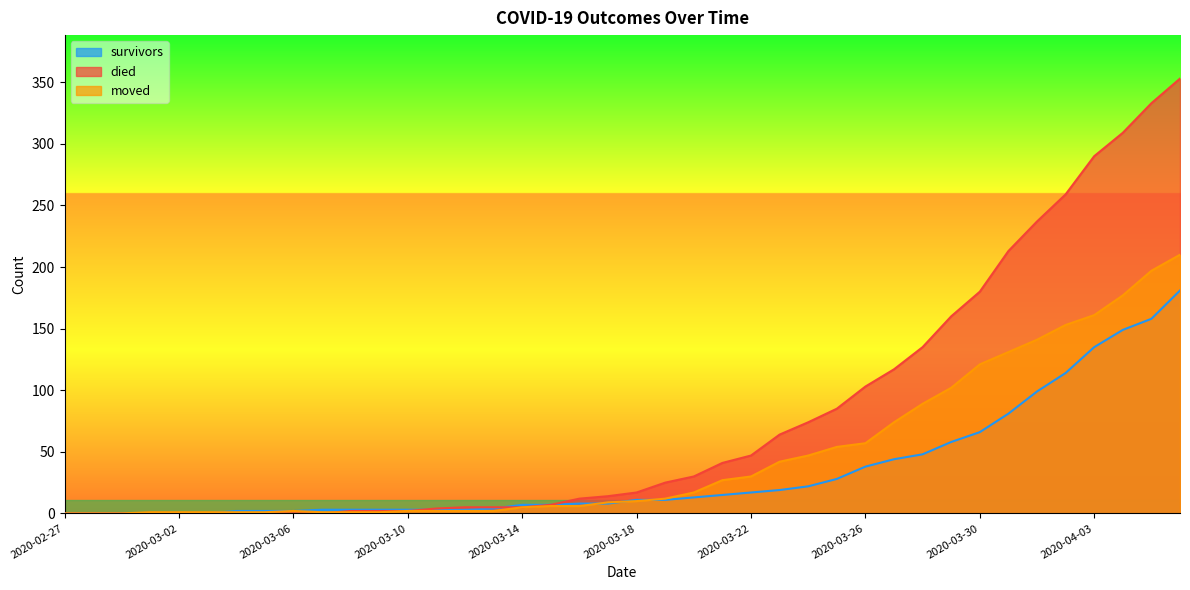

Which series has the largest total across all categories?

died